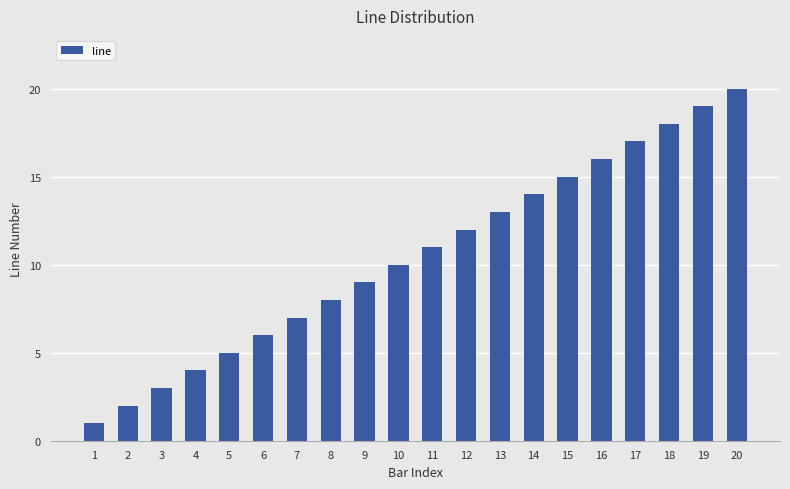

Are the bars grouped side by side (vs. stacked)?

No